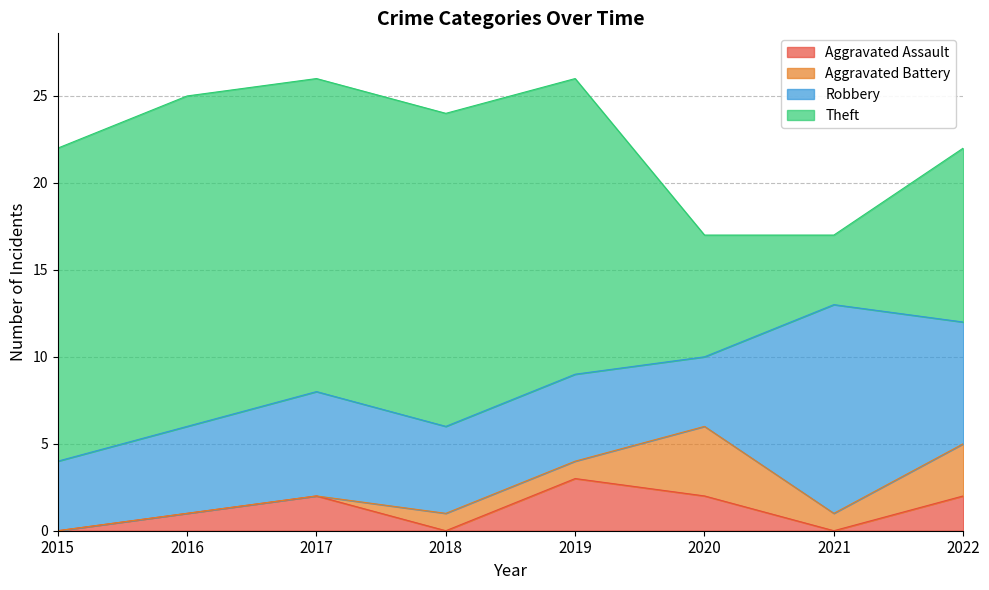

What is the spread (max minus min) of values at 2022?

8